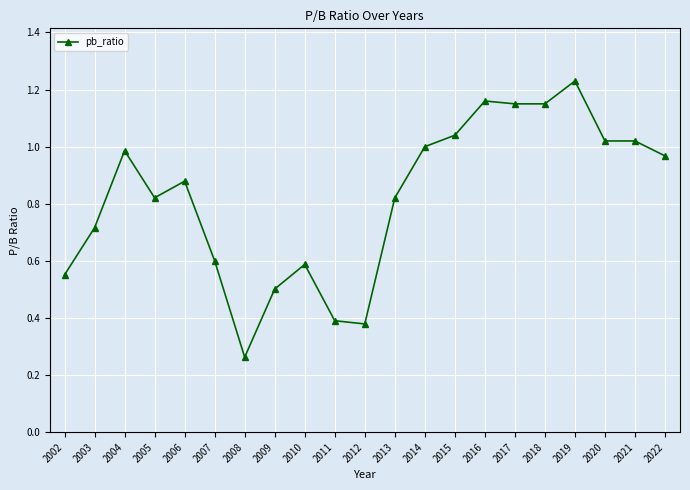

What is the sum of all values?

17.2